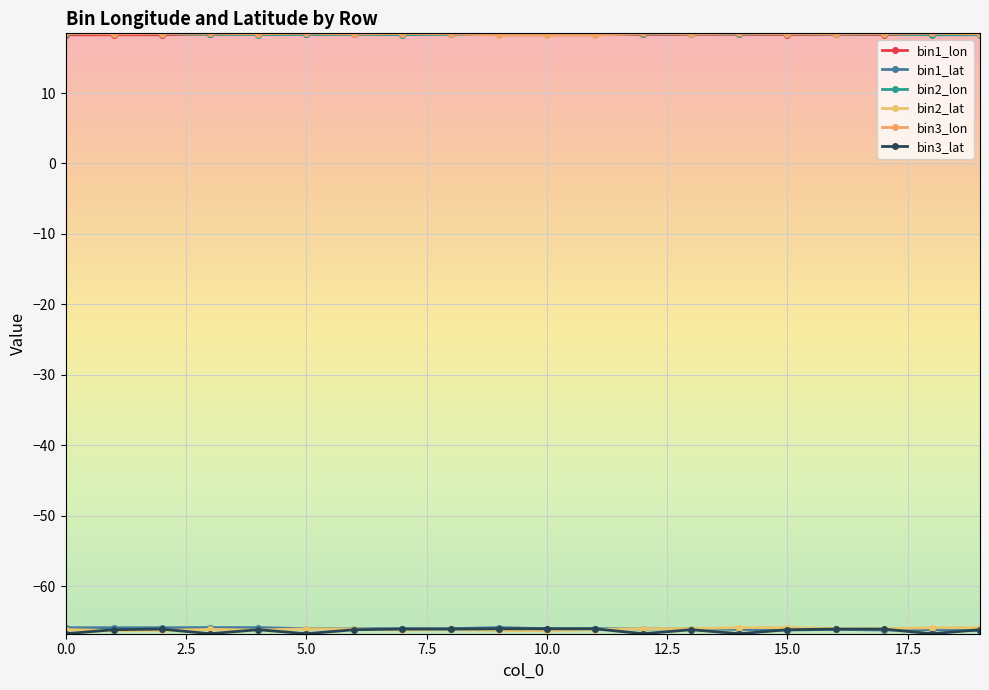

How many series are shown in this chart?

6